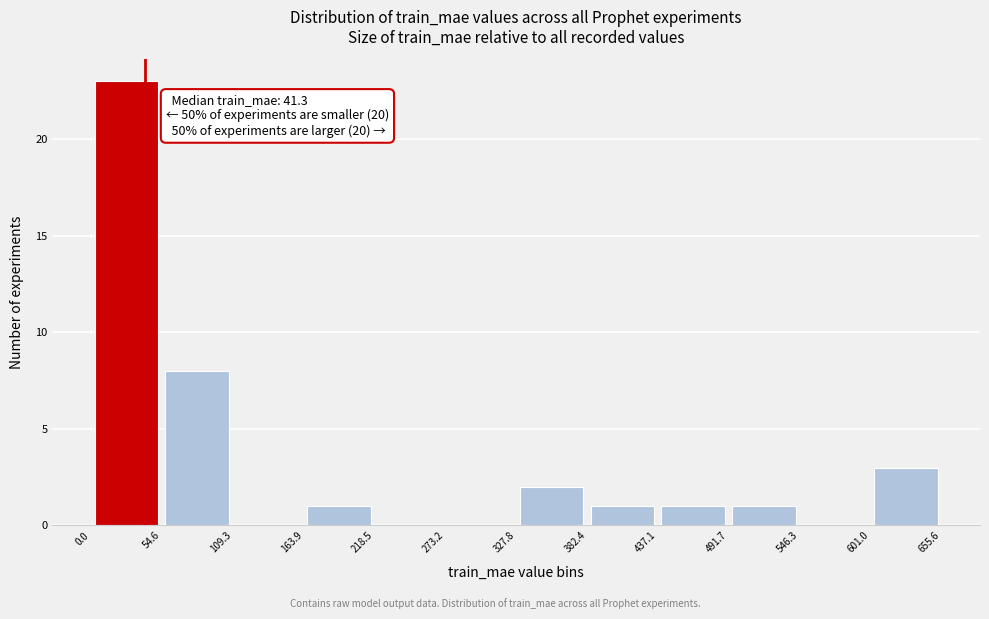

Which range on the x-axis has the tallest bar?

0.0 to 54.6